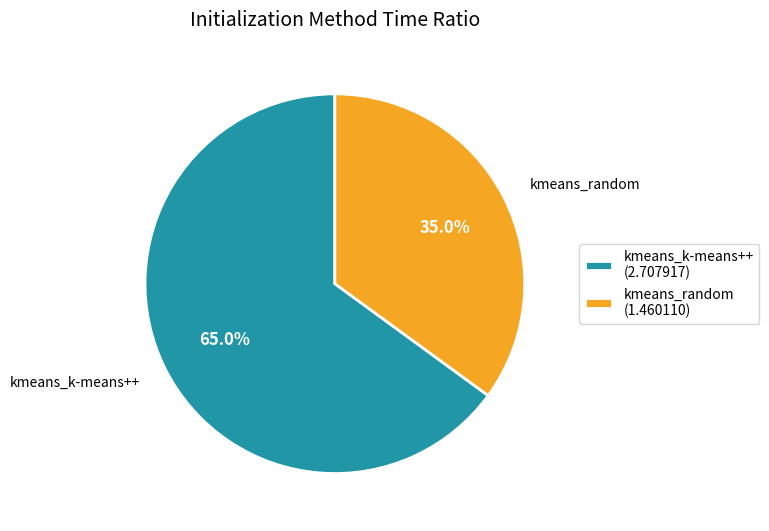

Is the sum of kmeans_random and kmeans_k-means++ greater than half?

Yes